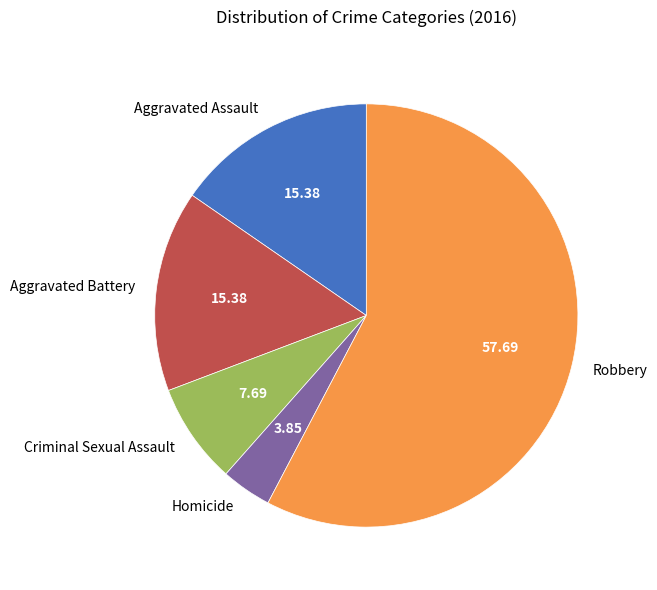

Between Criminal Sexual Assault and Homicide, which is larger?

Criminal Sexual Assault